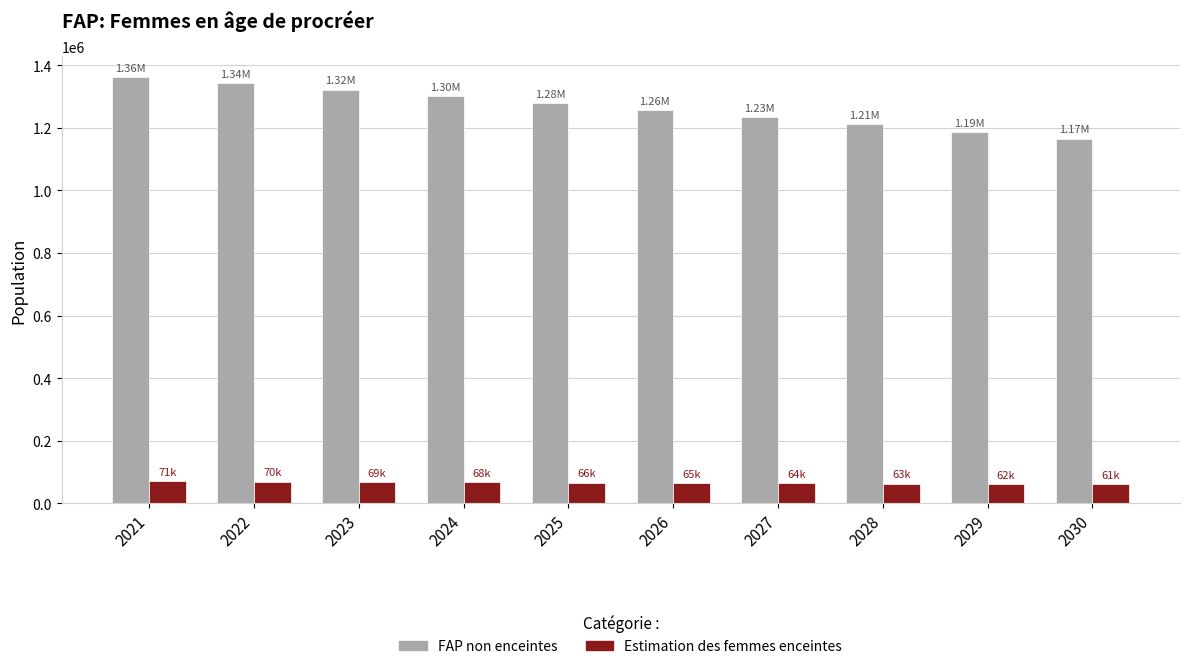

Which series has the largest range (max minus min)?

FAP non enceintes